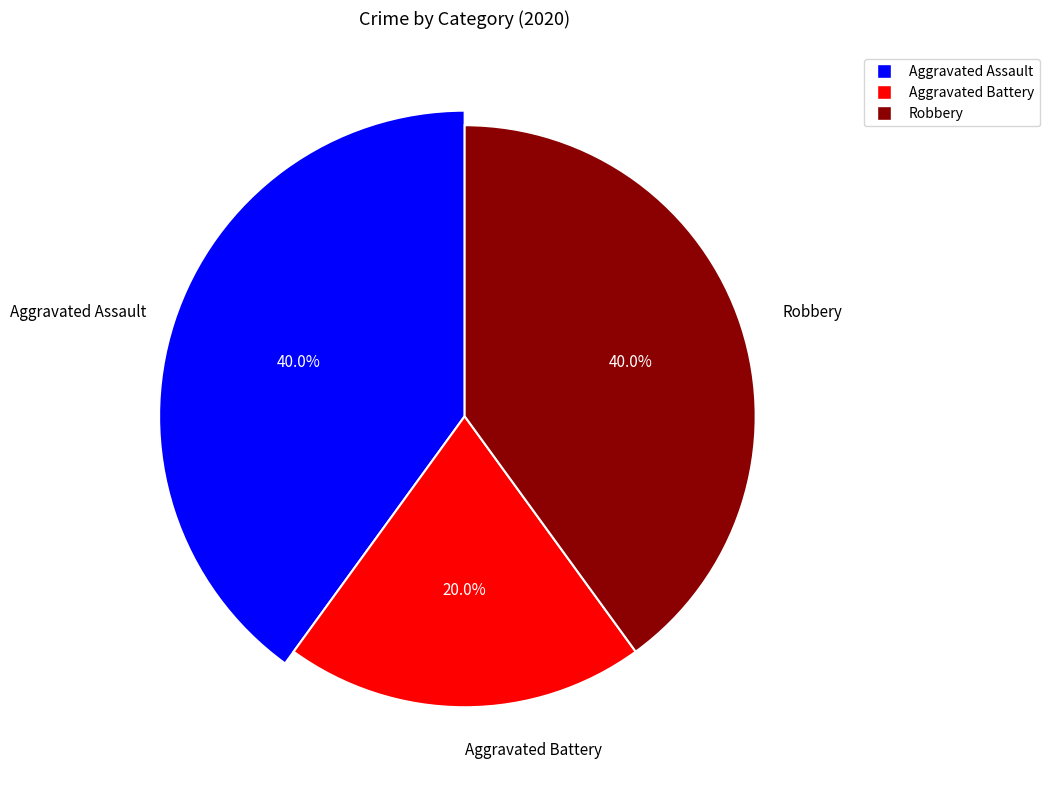

To the nearest percent, what percentage of the pie is Aggravated Battery?

20%